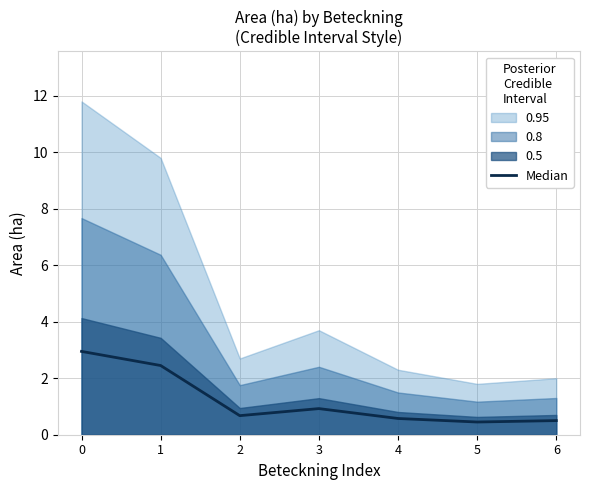

What is the value of the 4th point from the left?

0.9